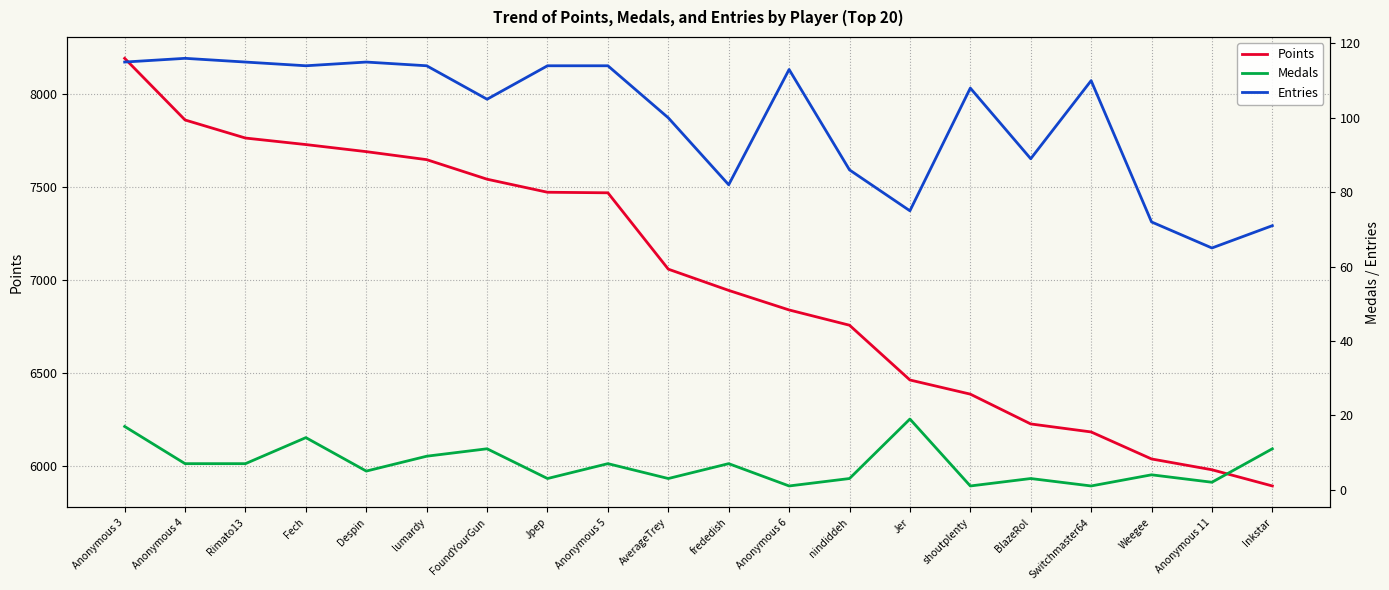

Which series changed the most between Anonymous 3 and FoundYourGun?

Points